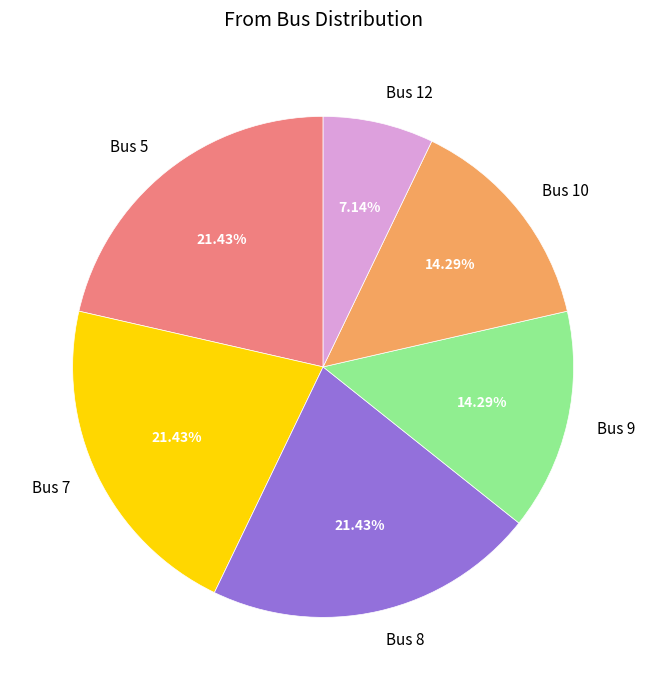

Between Bus 10 and Bus 7, which is larger?

Bus 7